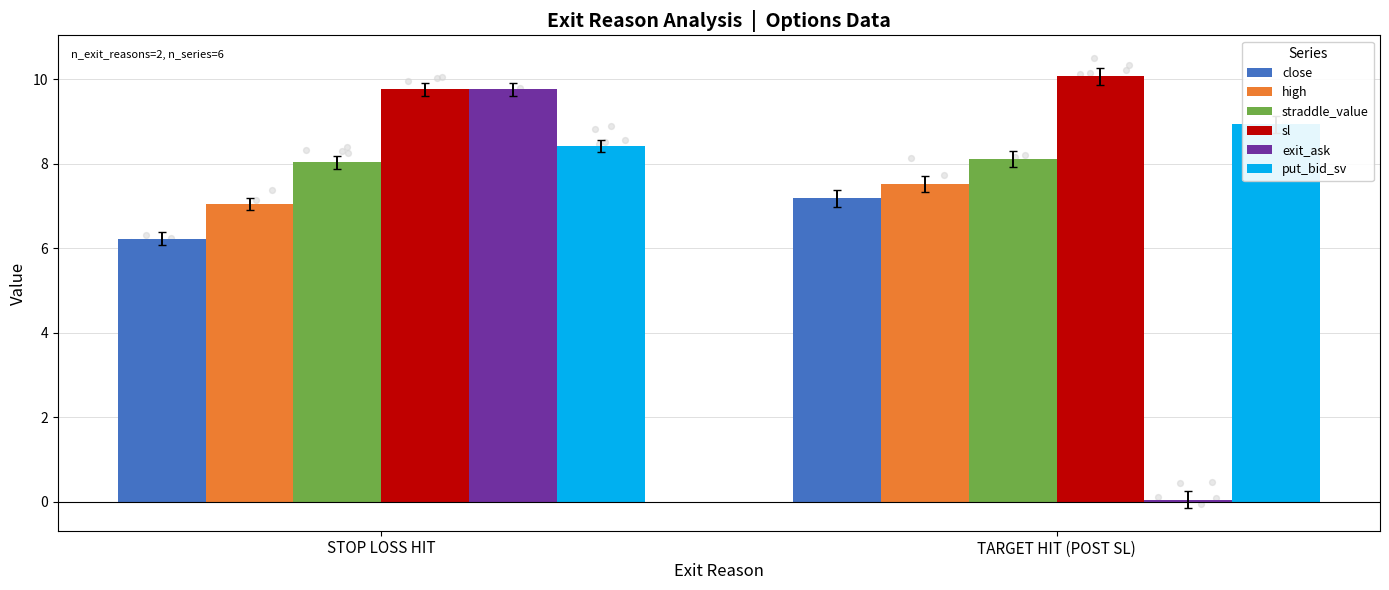

Is the value of straddle_value at TARGET HIT (POST SL) greater than the value of exit_ask at TARGET HIT (POST SL)?

Yes